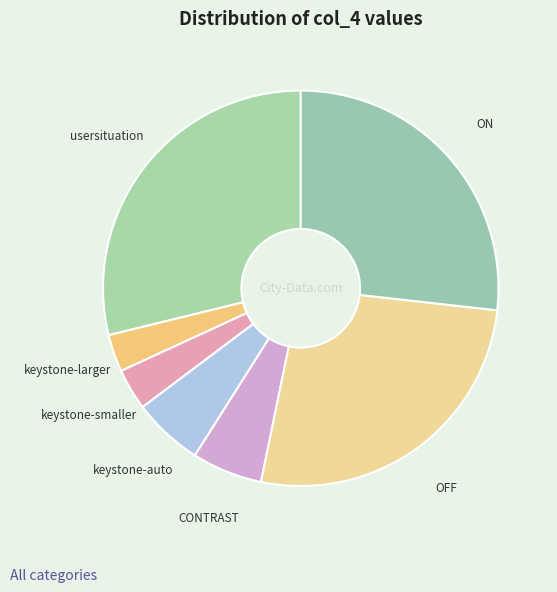

Is the sum of usersituation and keystone-larger greater than half?

No